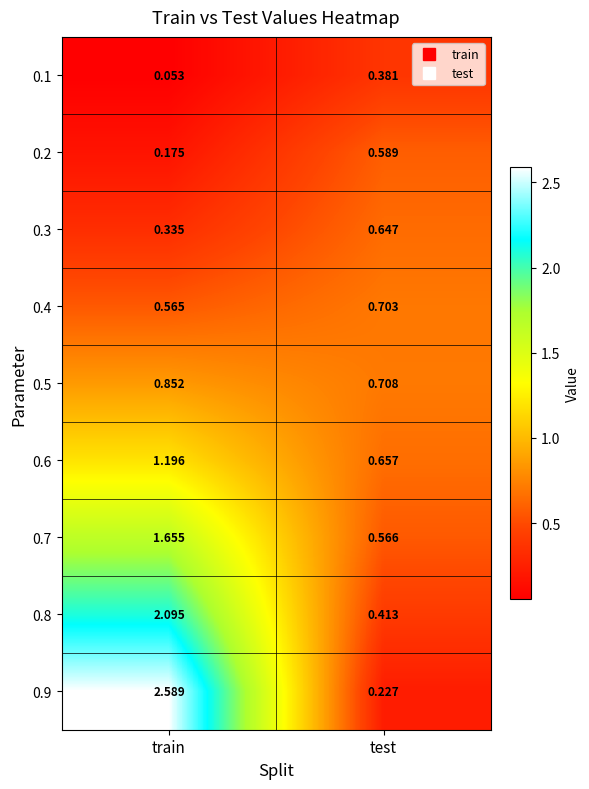

Rank the series at train from highest to lowest value.

0.9, 0.8, 0.7, 0.6, 0.5, 0.4, 0.3, 0.2, 0.1